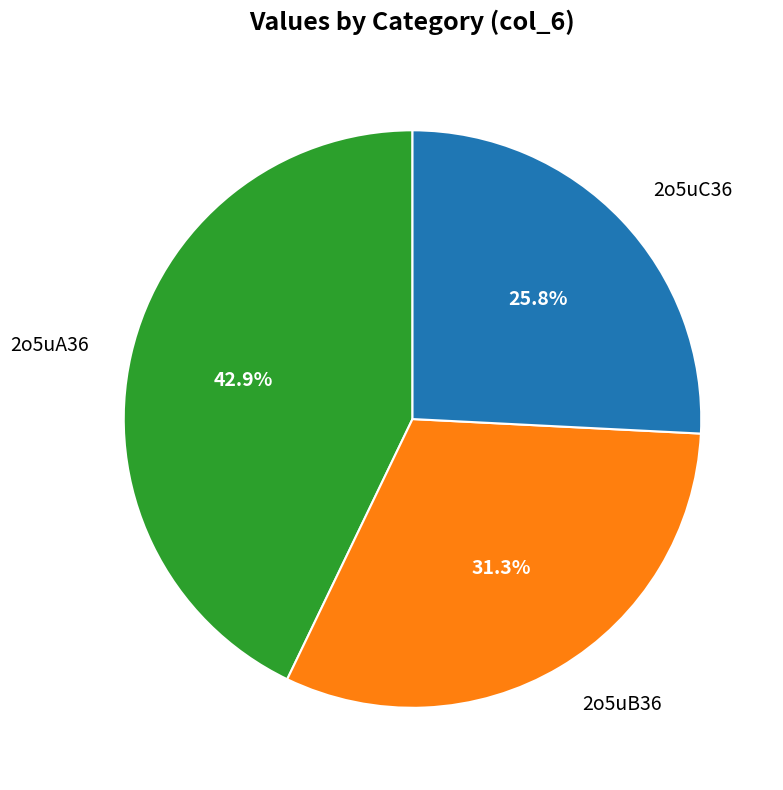

To the nearest percent, what is the difference between the 2o5uB36 and 2o5uA36 slice percentages?

12%